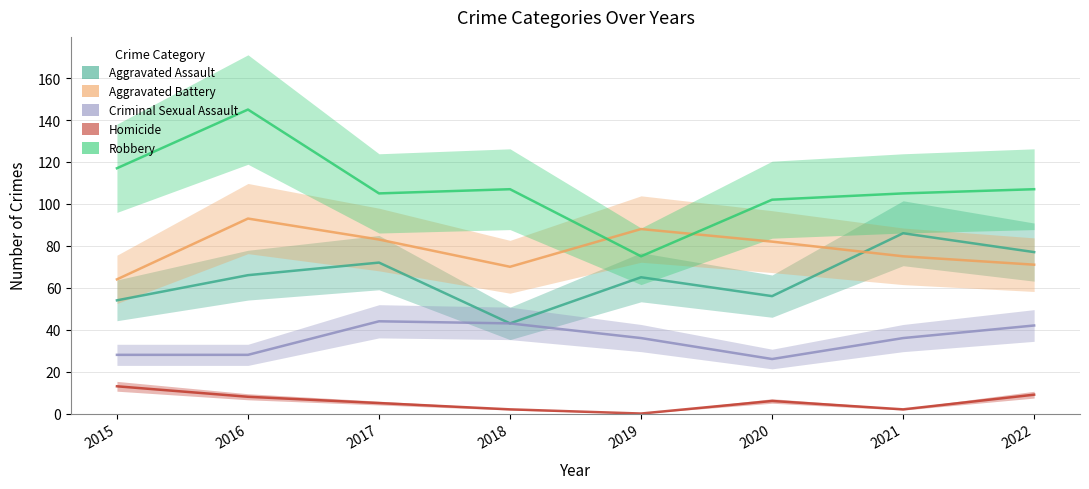

Which series changed the most between 2017 and 2022?

Aggravated Battery